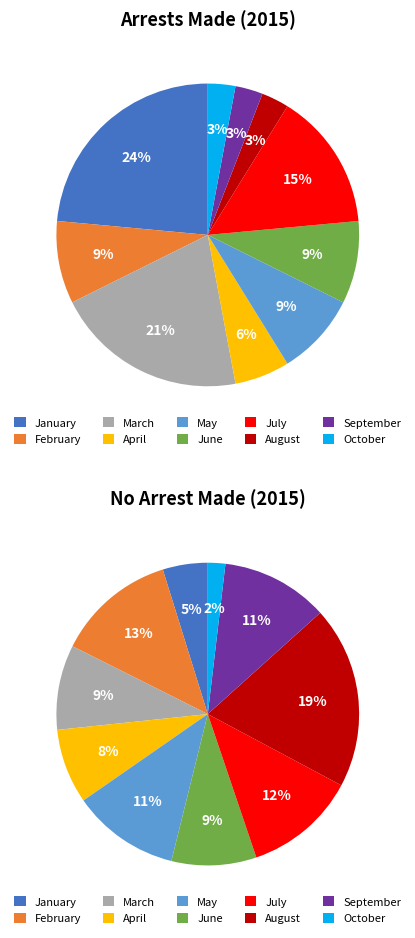

Which has a higher value, April or June?

June